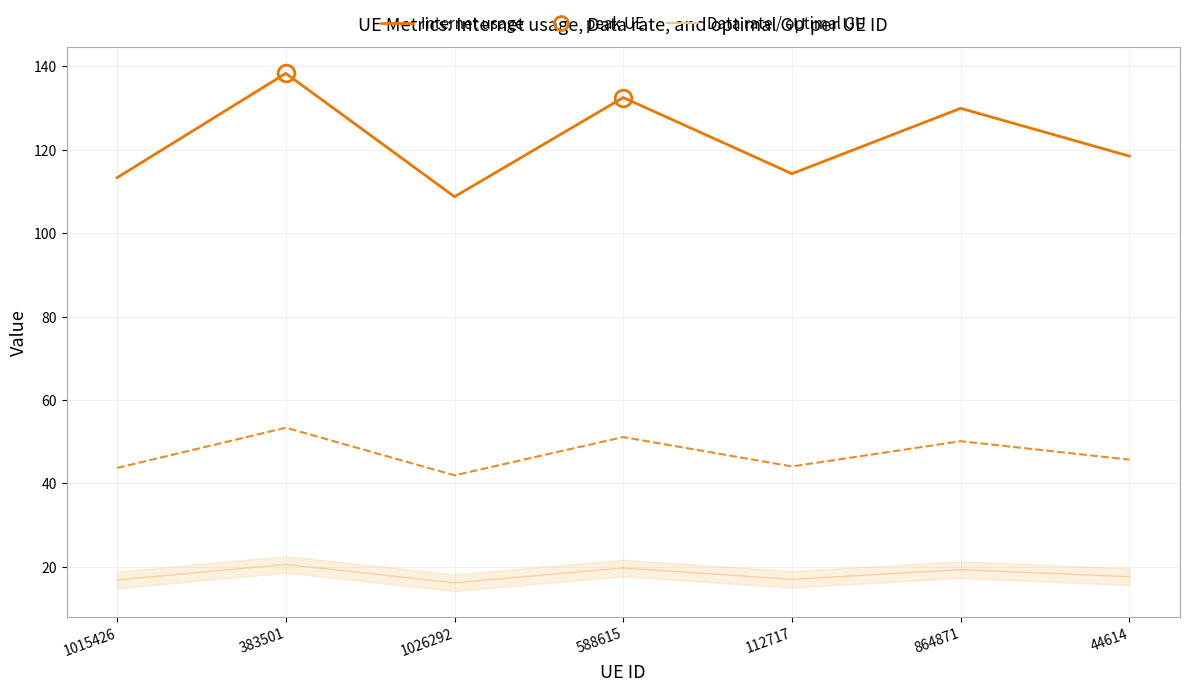

What position from the right is 383501?

6